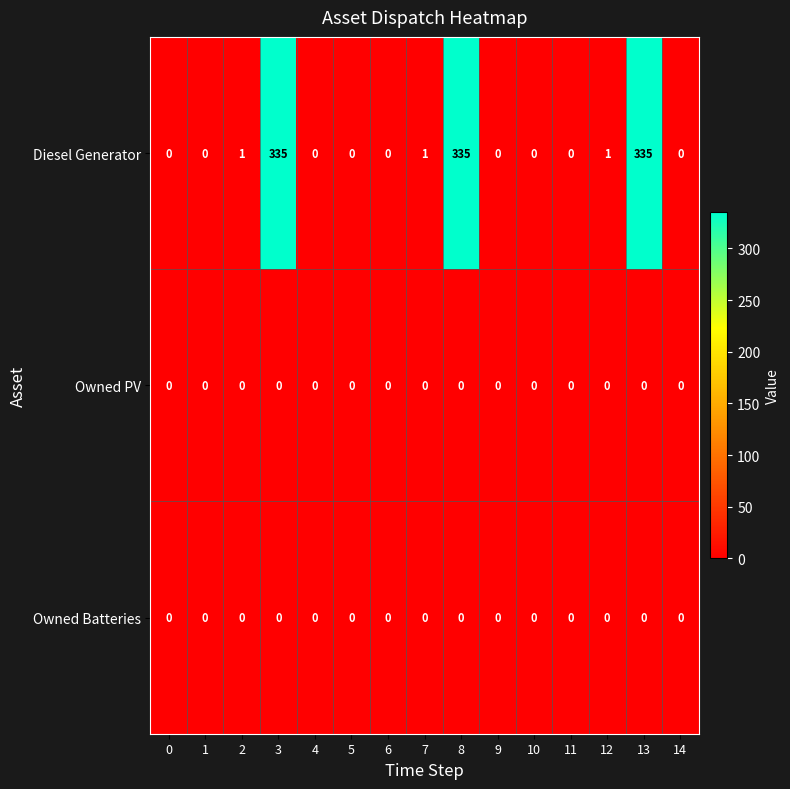

The value of Owned PV at 3 is 0. True or false?

True